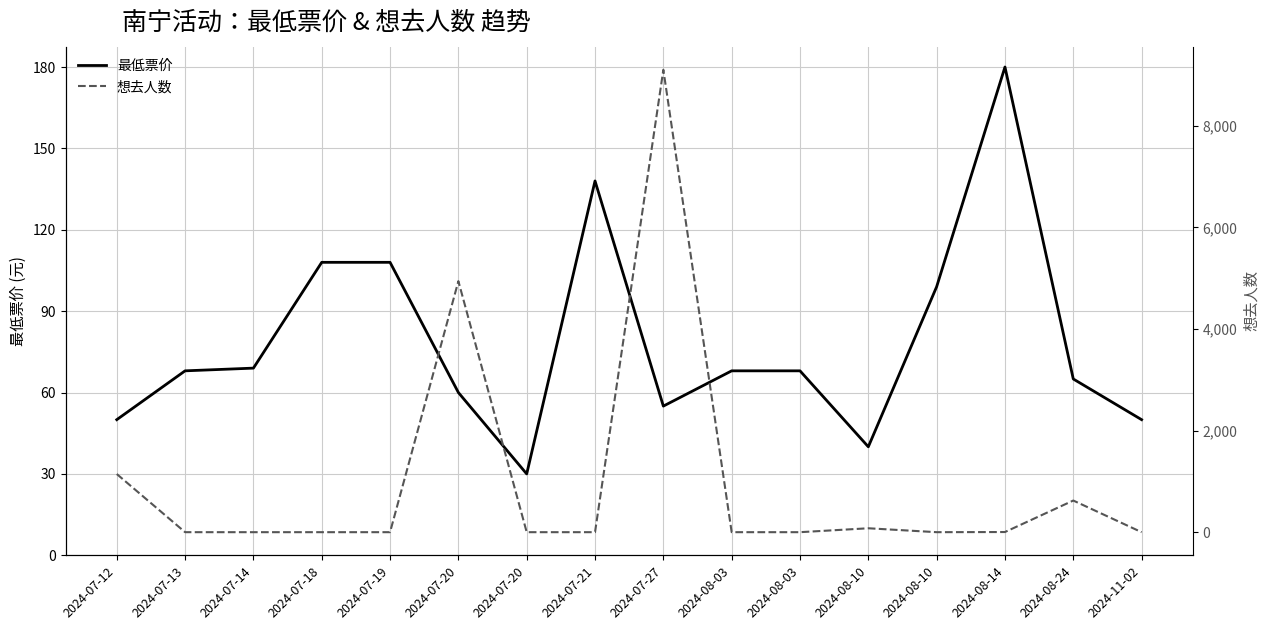

How many distinct data groups are displayed?

2